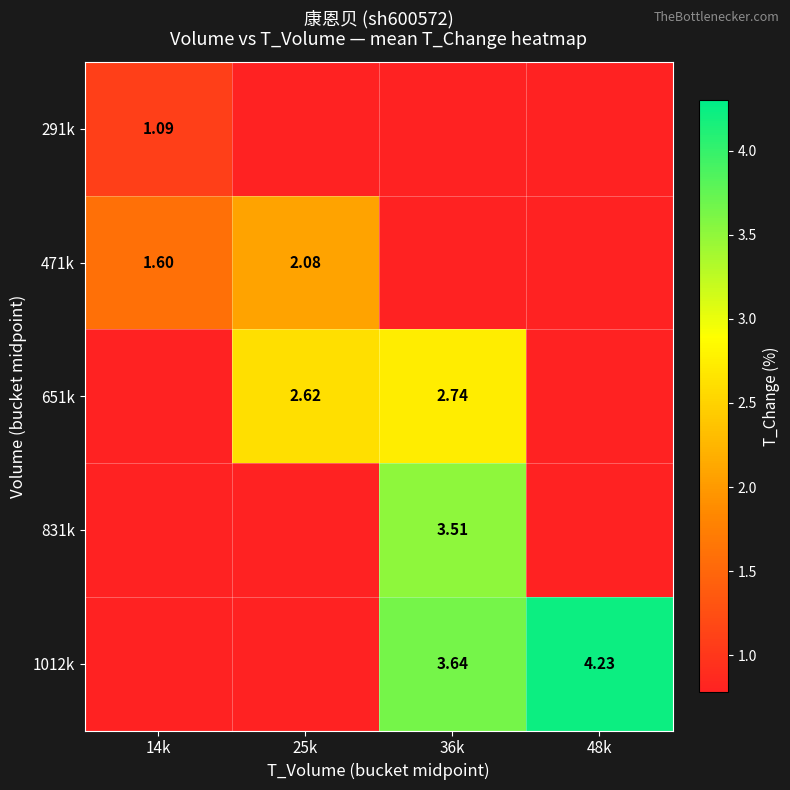

Which category has the lowest value in the 831k series?

14k